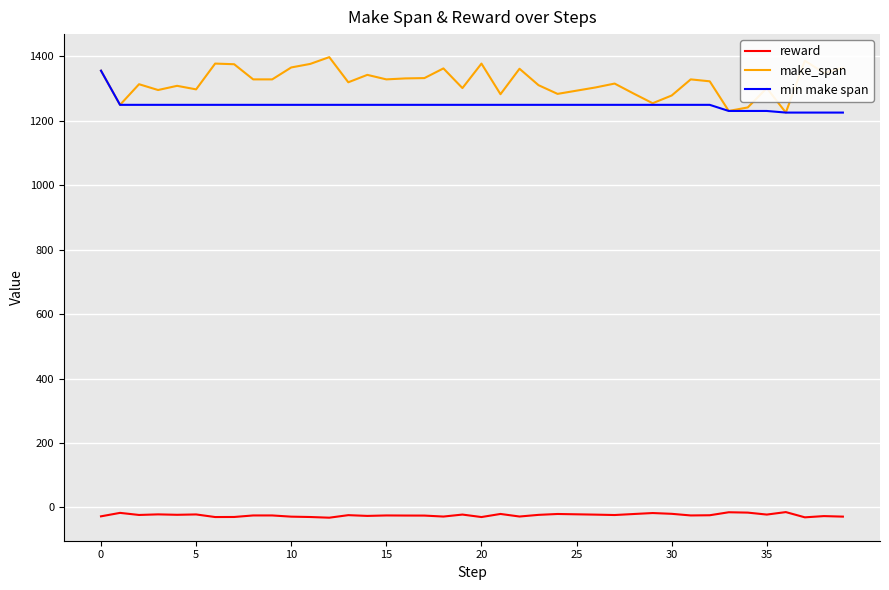

What is the maximum value shown in the chart?

1397.0